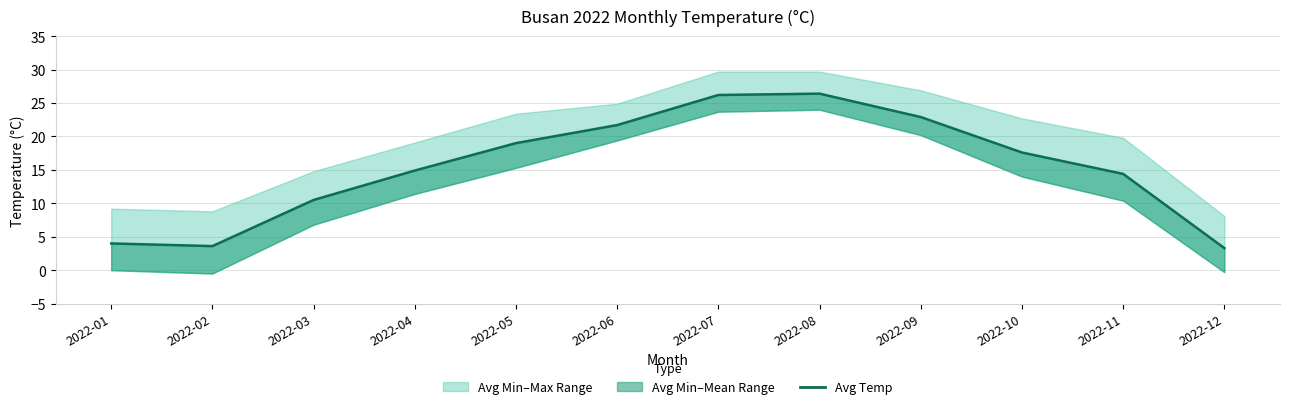

What is the change in value from 2022-01 to 2022-06?

+17.7